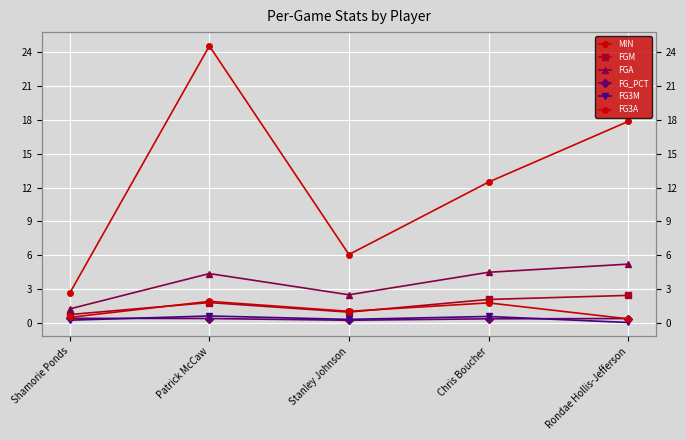

Rank the categories by FG3A value from lowest to highest.

Rondae Hollis-Jefferson, Shamorie Ponds, Stanley Johnson, Chris Boucher, Patrick McCaw